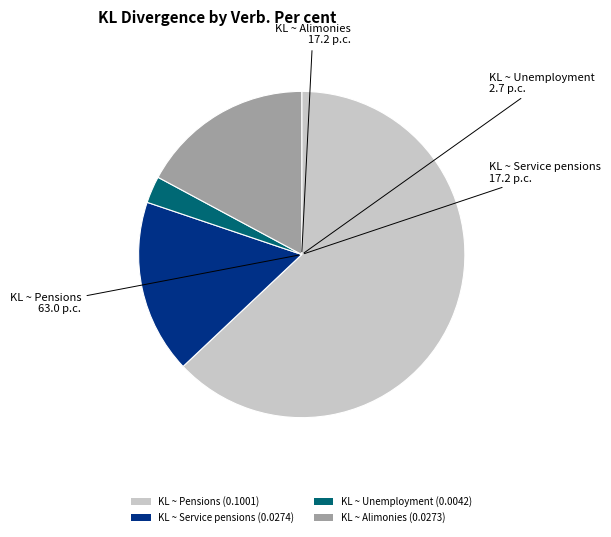

How many slices are in this pie chart?

4